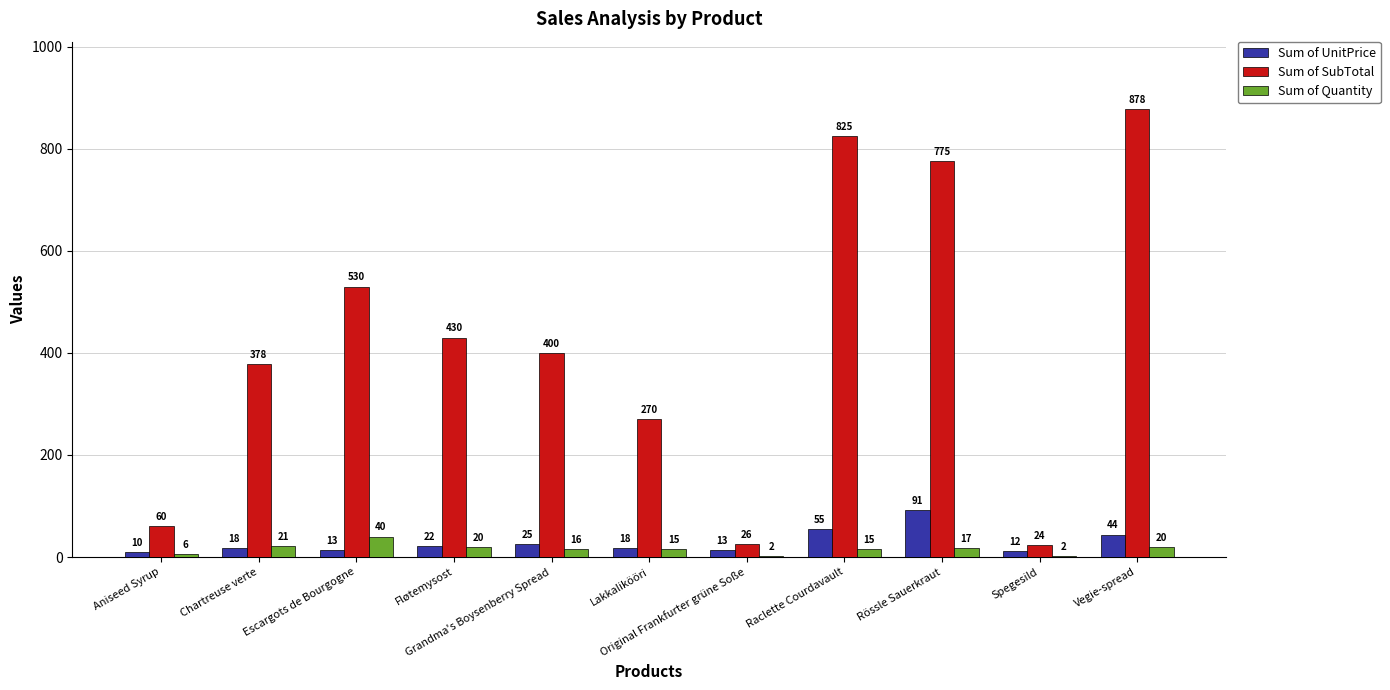

What is the maximum value shown in the chart?

878.0